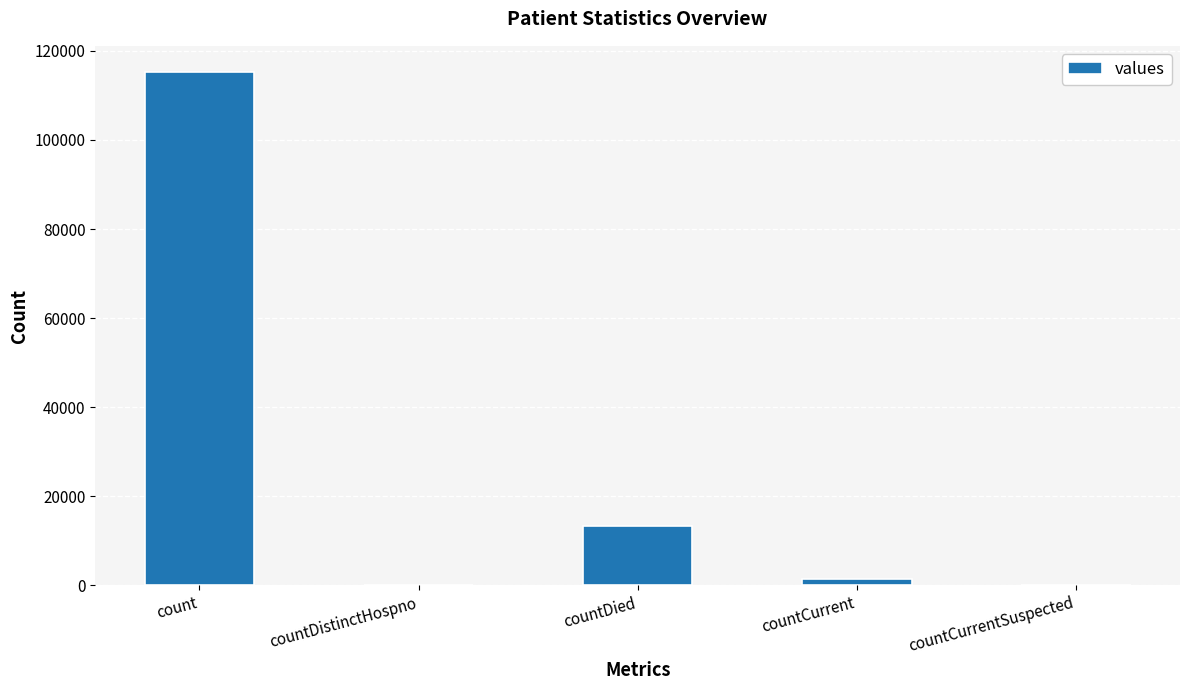

At which label does the data first exceed 1383?

count